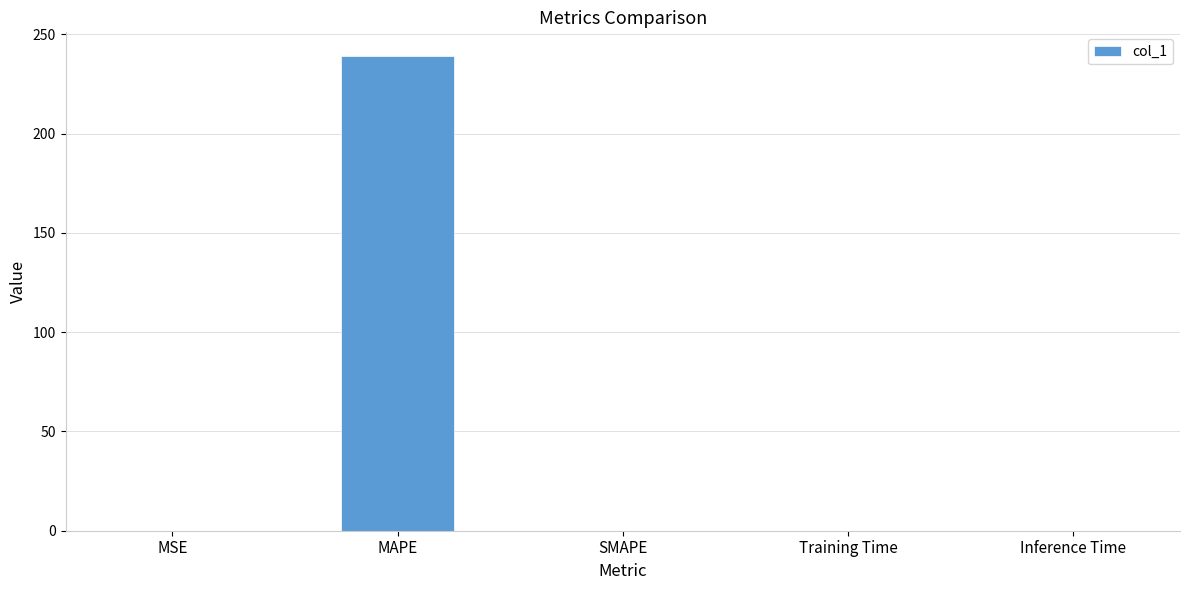

Which label corresponds to the largest value in the chart?

MAPE